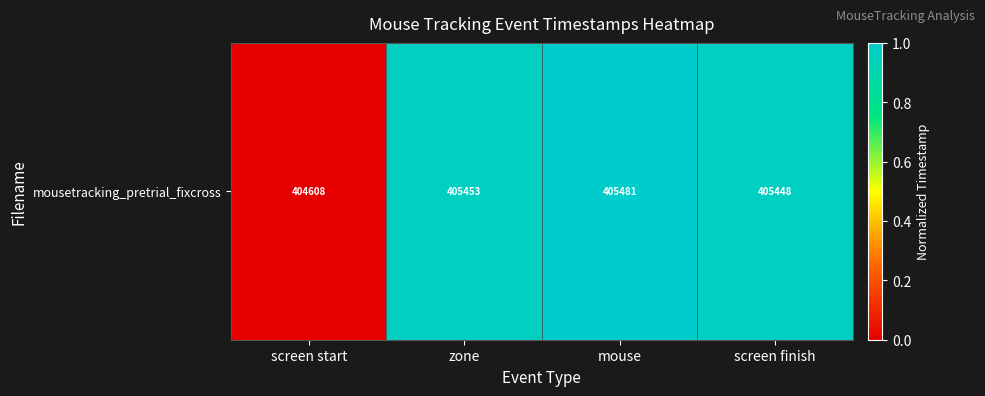

The value at screen start is -0.4. True or false?

False